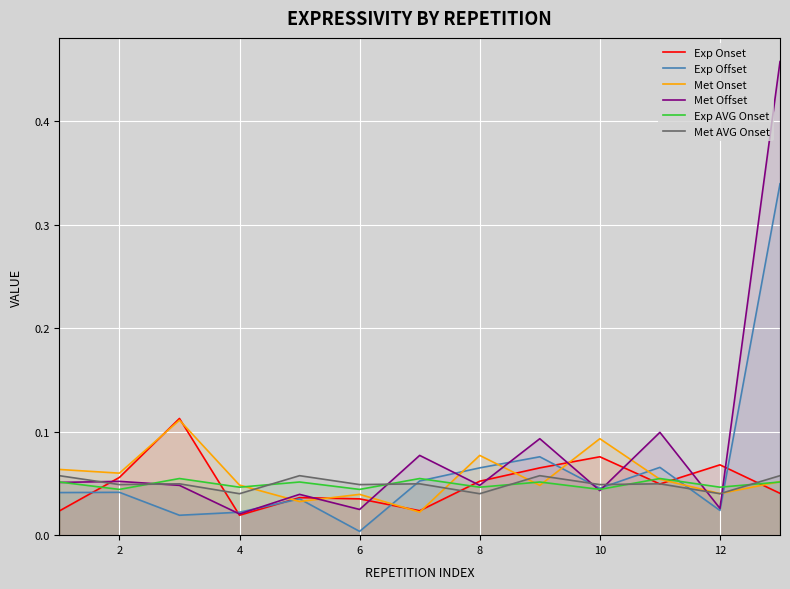

True or false: Met AVG Onset and Met Onset cross at least once.

True